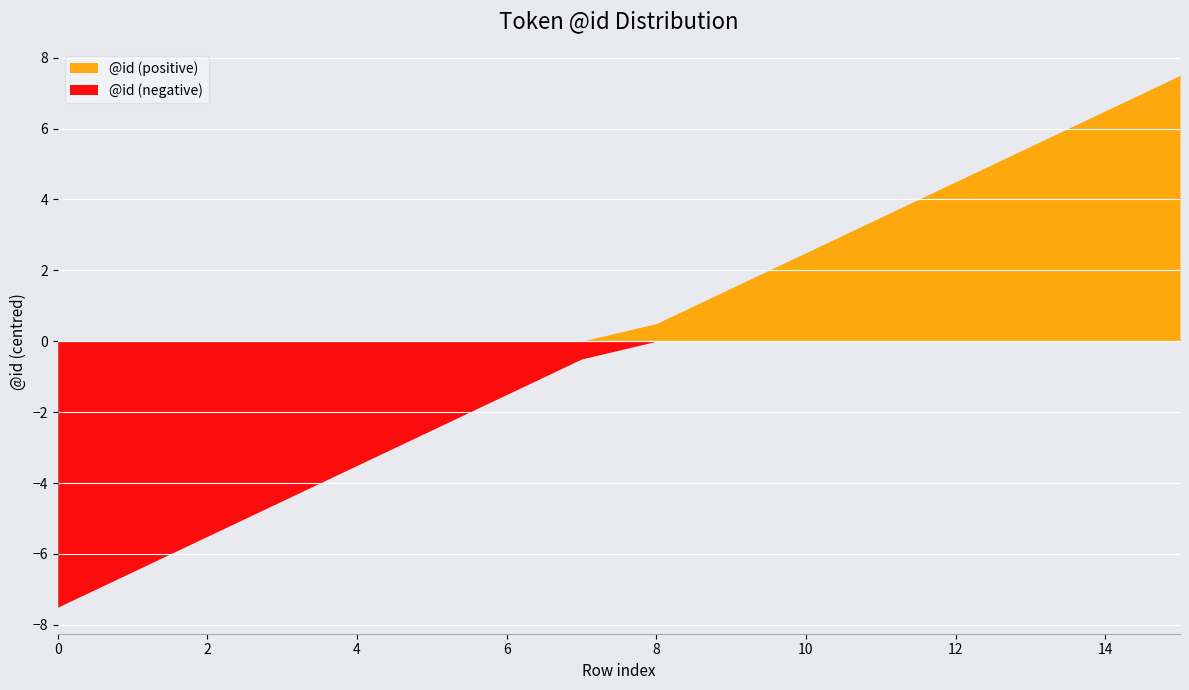

List the labels in order of value, largest first.

15, 14, 13, 12, 11, 10, 9, 8, 7, 6, 5, 4, 3, 2, 1, 0